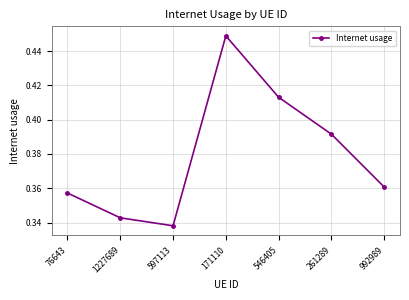

At which label is the value closest to 0?

597113